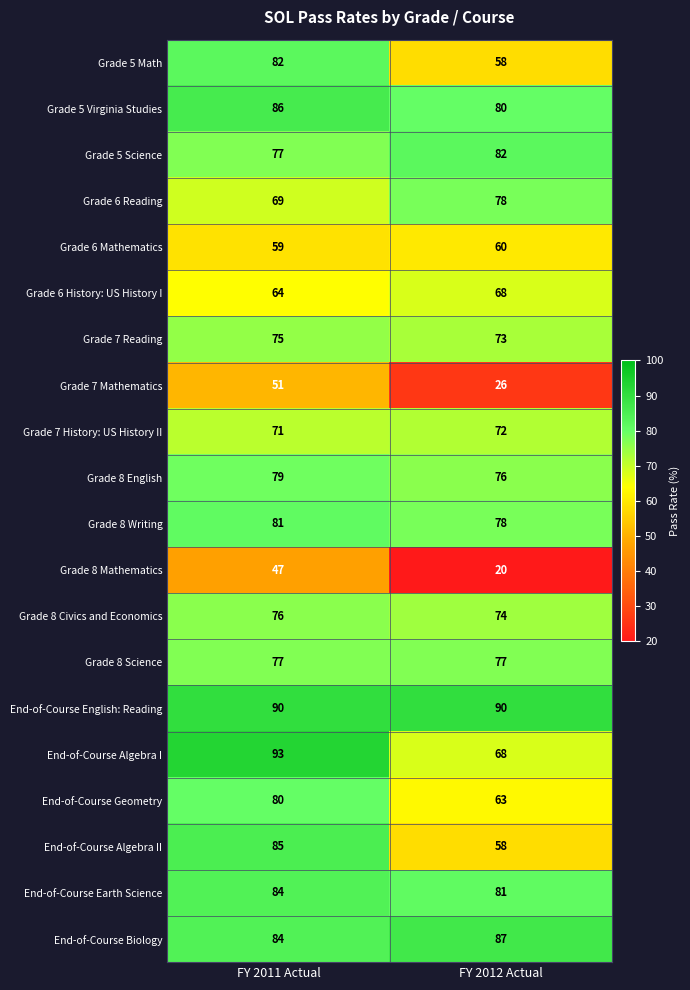

Rank the categories by Grade 6 Mathematics value from highest to lowest.

FY 2012 Actual, FY 2011 Actual